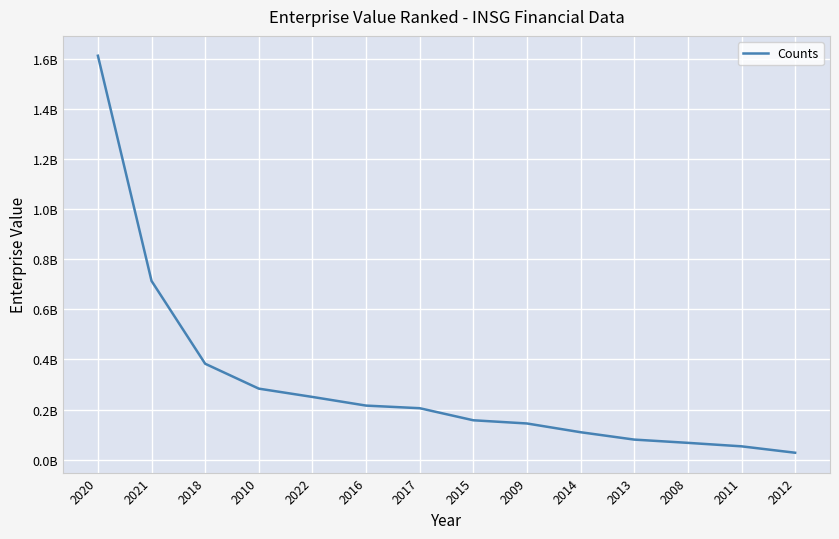

Reading left to right, extract all data points from this chart.

2020=1611977632.1	2021=713317975.6	2018=382830160.4	2010=283447700.0	2022=250336411.4	2016=215795498.8	2017=205358757.6	2015=157206670.0	2009=144423560.0	2014=109532980.0	2013=80111760.0	2008=67113760.0	2011=53225590.0	2012=27649160.0